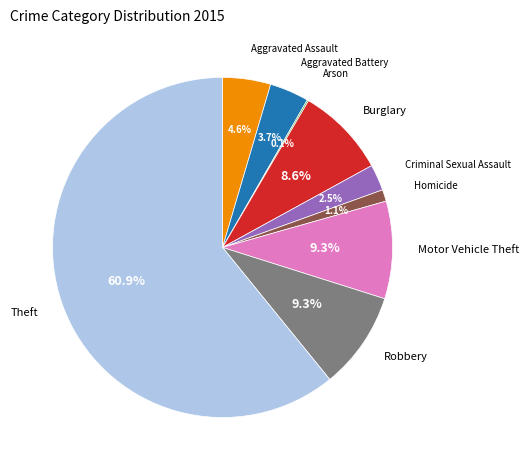

To the nearest percent, what is the difference between the largest and smallest slice percentages?

61%